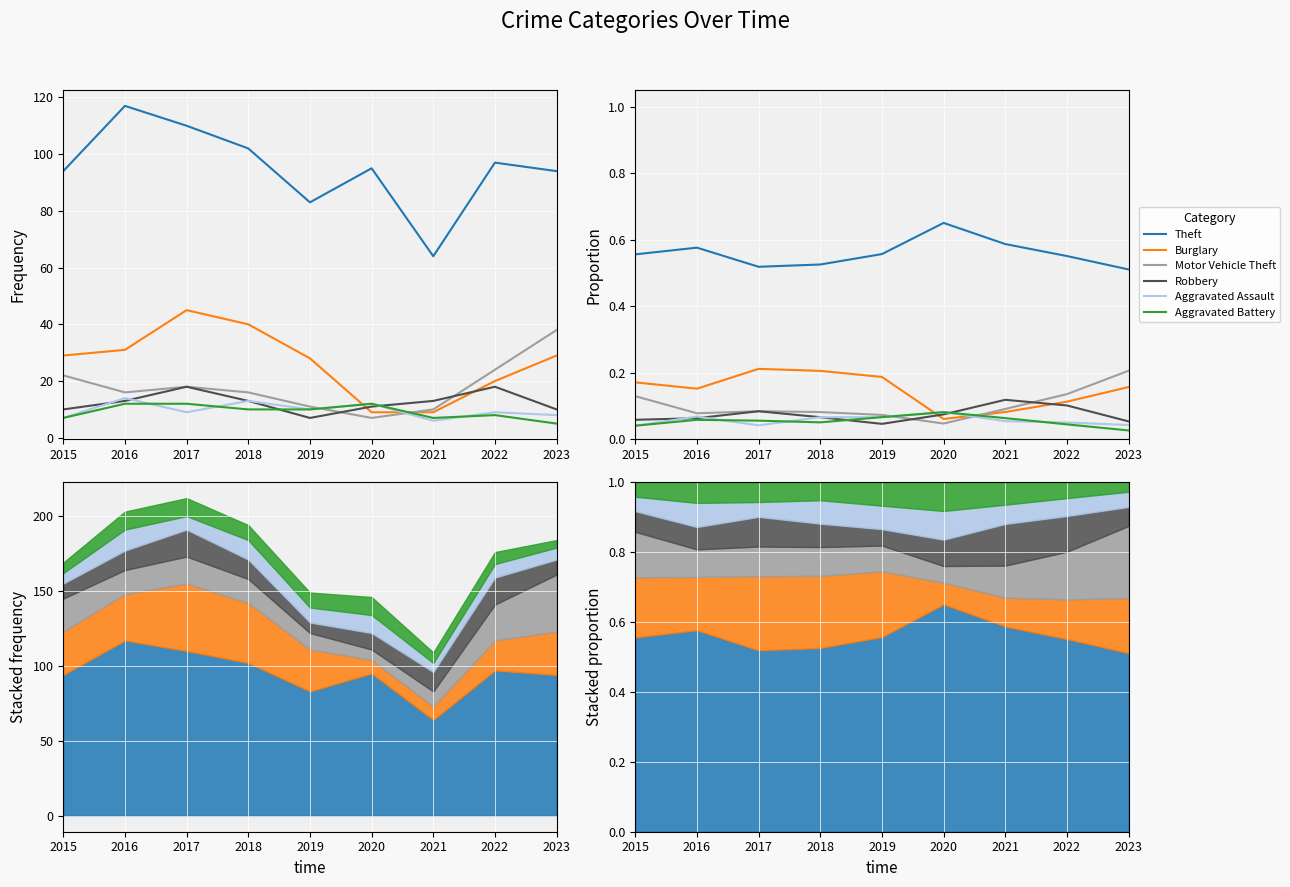

True or false: Theft and Burglary intersect in this chart.

False